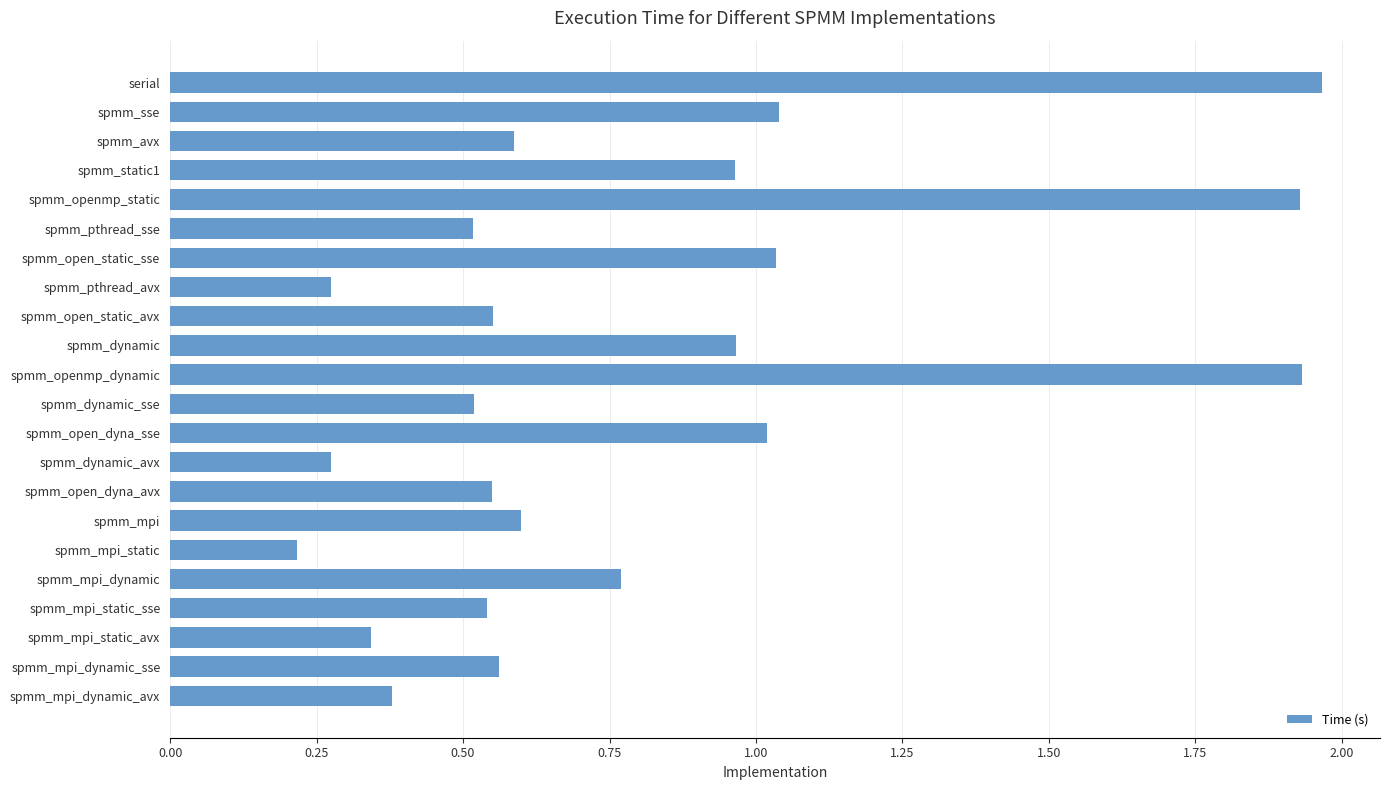

The chart shows a value of 0.5 at spmm_dynamic_sse. True or false?

True